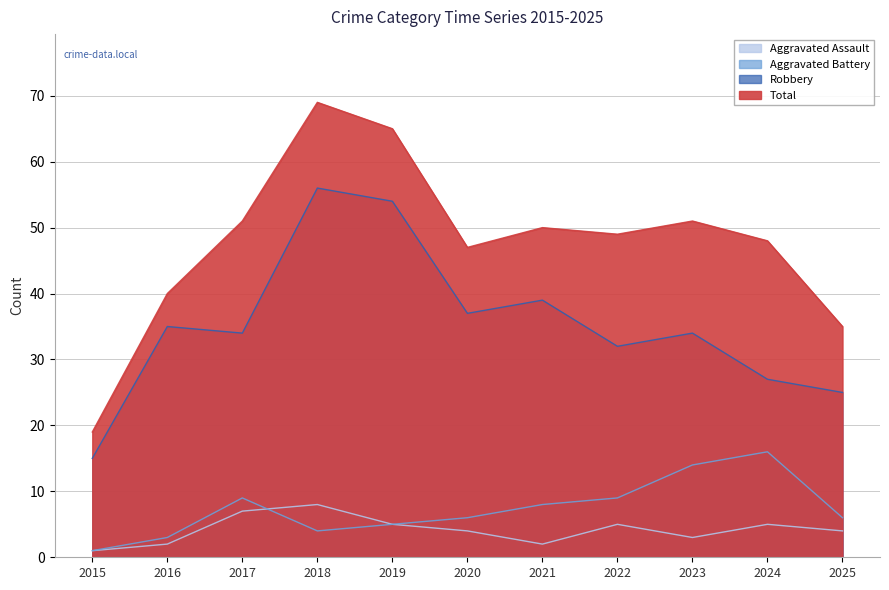

How many interior local valleys does the Aggravated Battery series have?

1